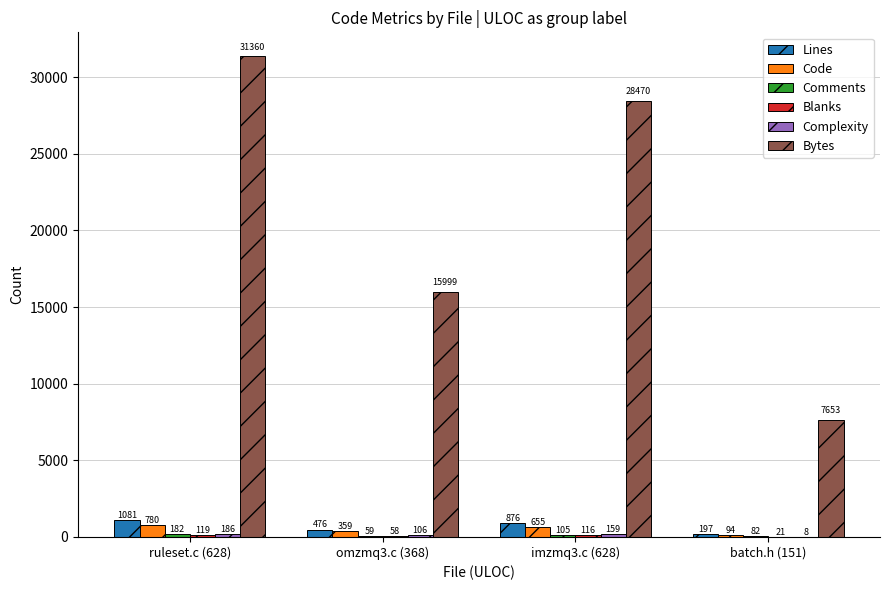

What is the maximum value shown in the chart?

31360